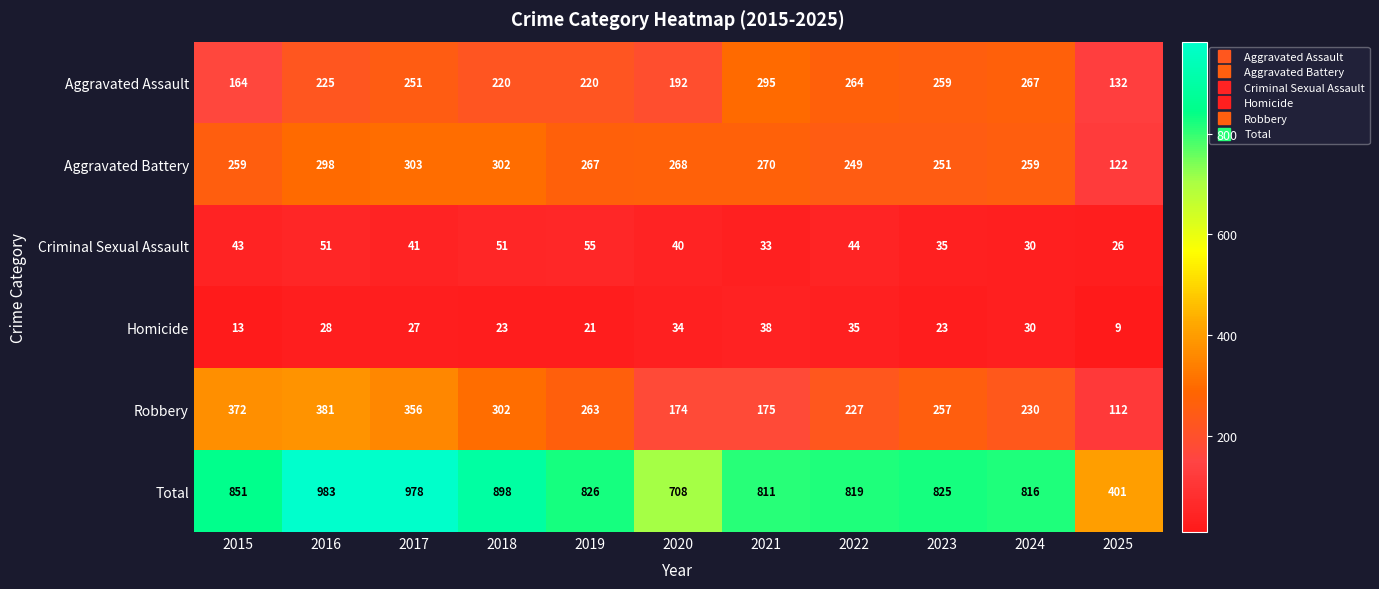

Read the Total value at 2022, to the nearest 50.

800